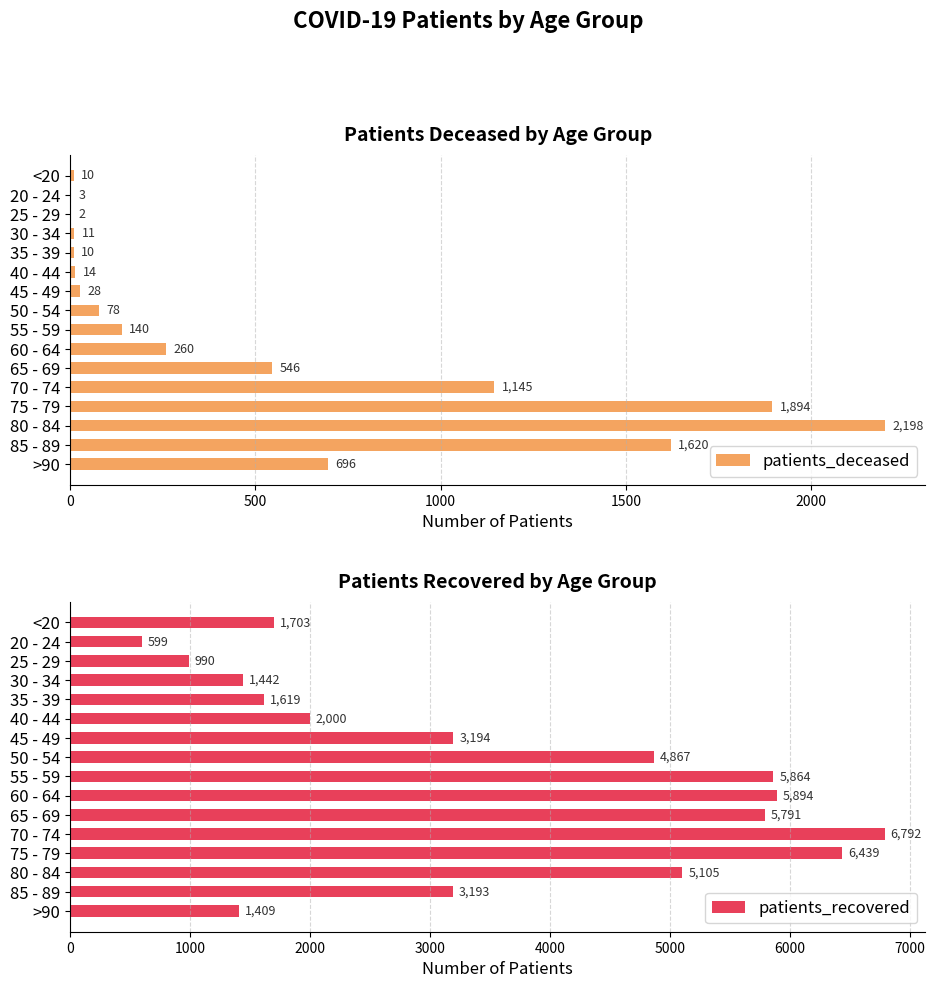

What is the value of the patients_recovered bar at the 12th from the left?

6792